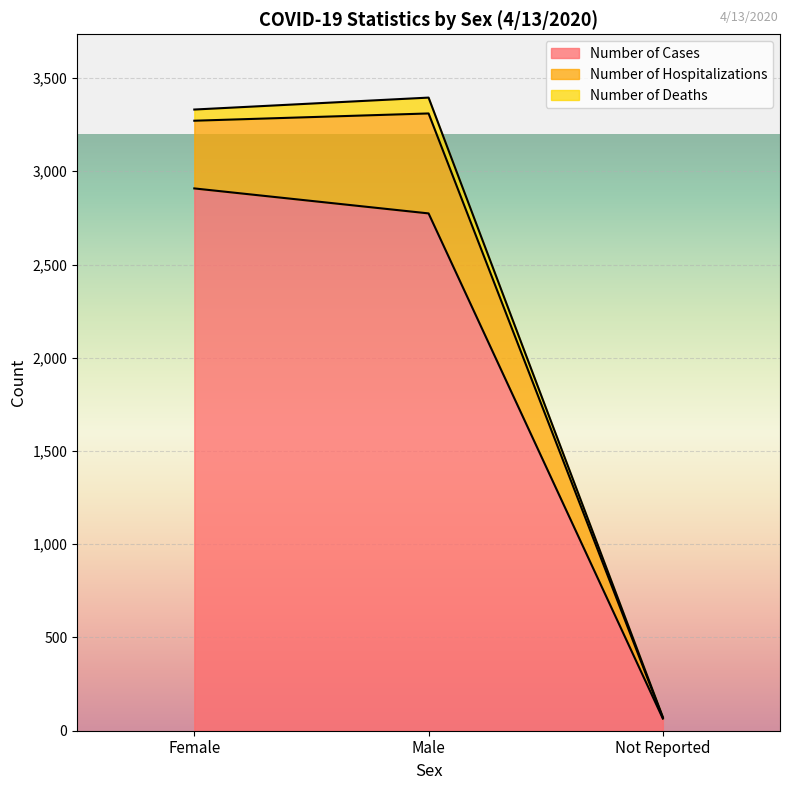

Which category has the highest value in the Number of Cases series?

Female